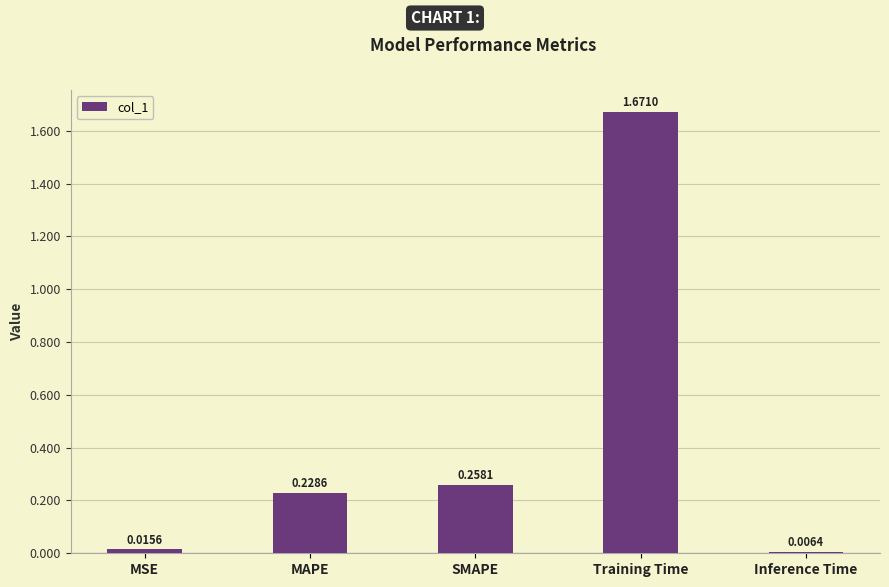

Where is the data nearest to the value 0?

Inference Time